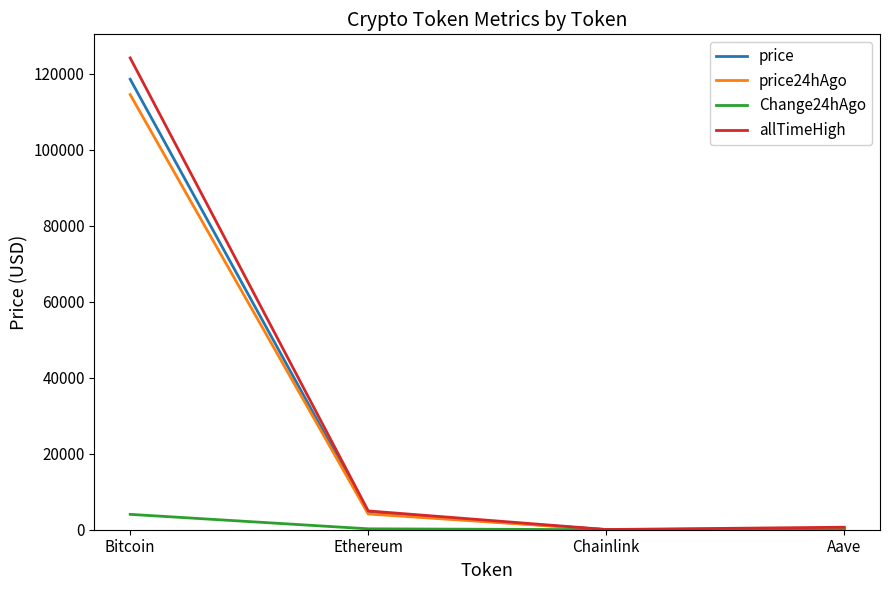

Which series has the largest range (max minus min)?

allTimeHigh